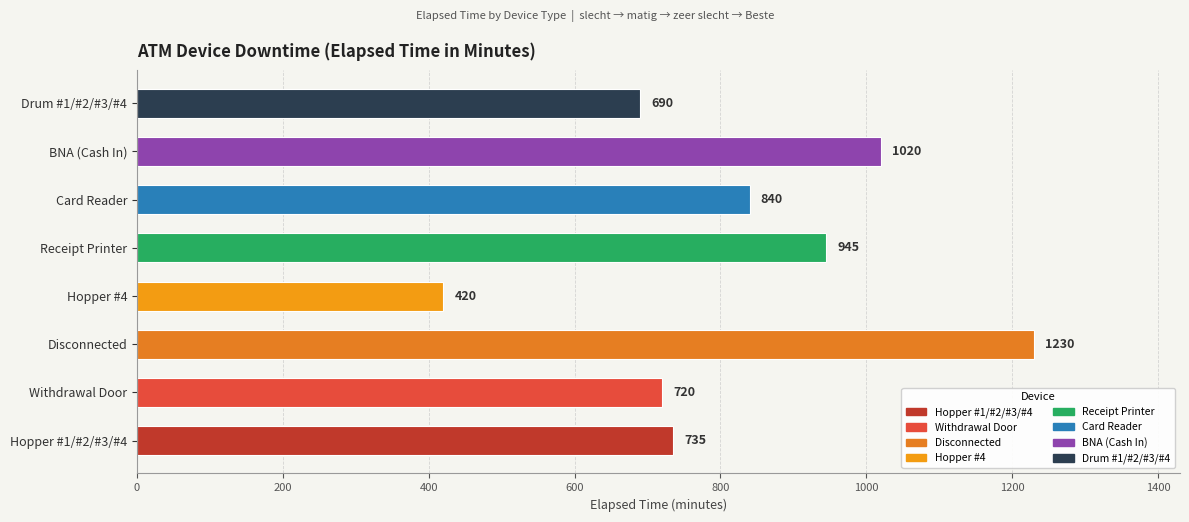

Reading bottom to top, transcribe all the data shown in this chart.

Hopper #1/#2/#3/#4=735	Withdrawal Door=720	Disconnected=1230	Hopper #4=420	Receipt Printer=945	Card Reader=840	BNA (Cash In)=1020	Drum #1/#2/#3/#4=690